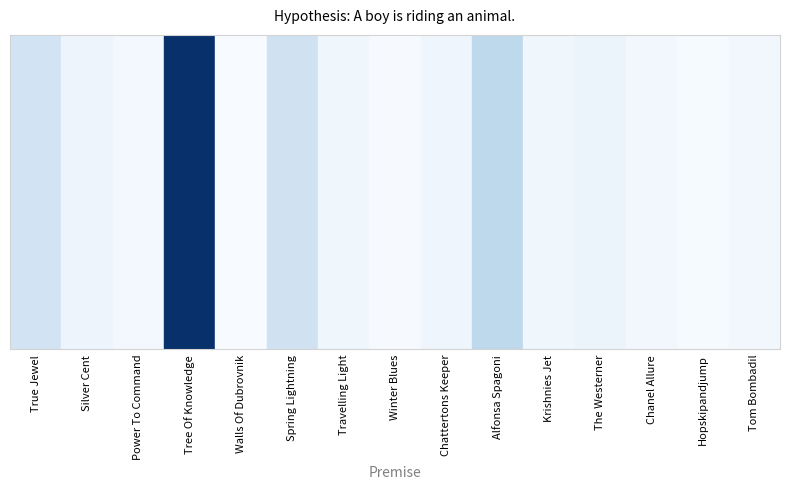

What is the difference between the maximum and minimum values?

1.0